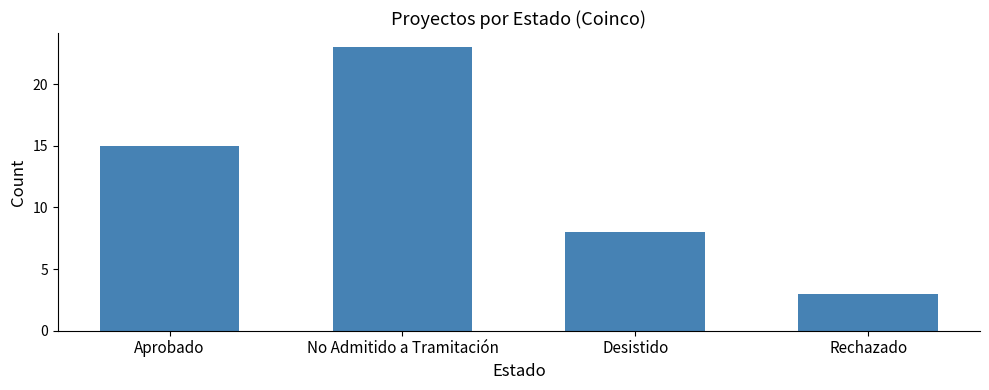

Rank the categories by value from lowest to highest.

Rechazado, Desistido, Aprobado, No Admitido a Tramitación